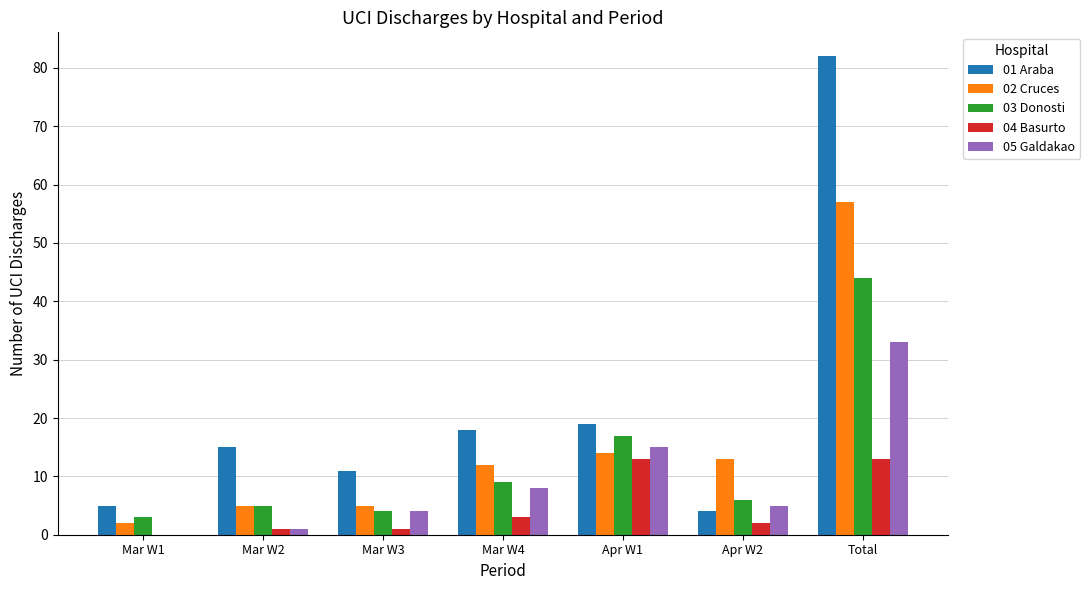

What is the total value across all series at Apr W2?

30